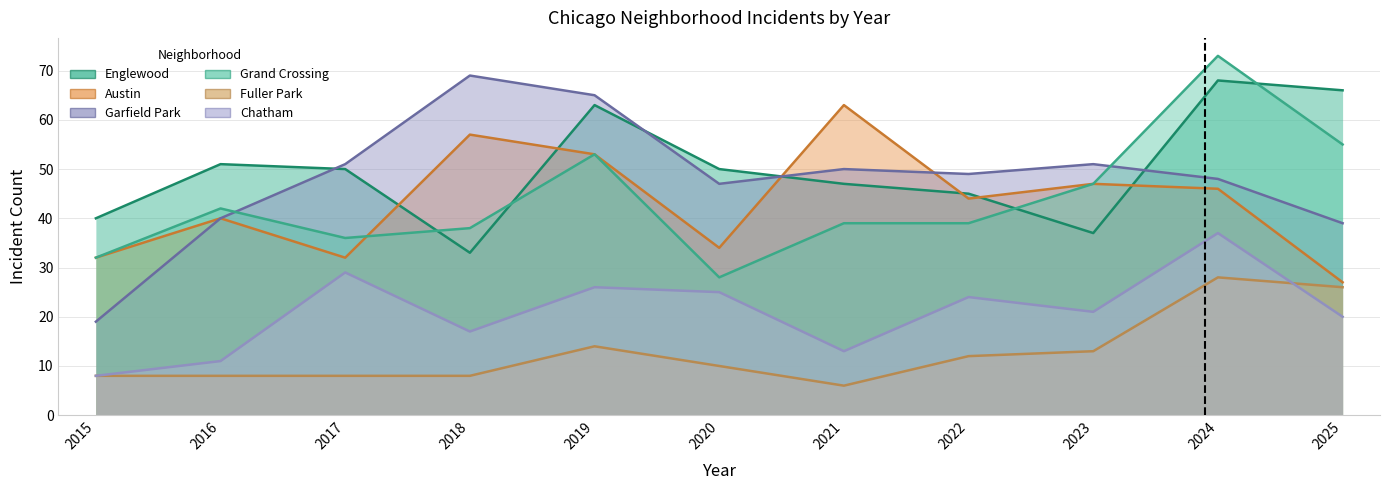

What is the lowest value of the Garfield Park series?

19